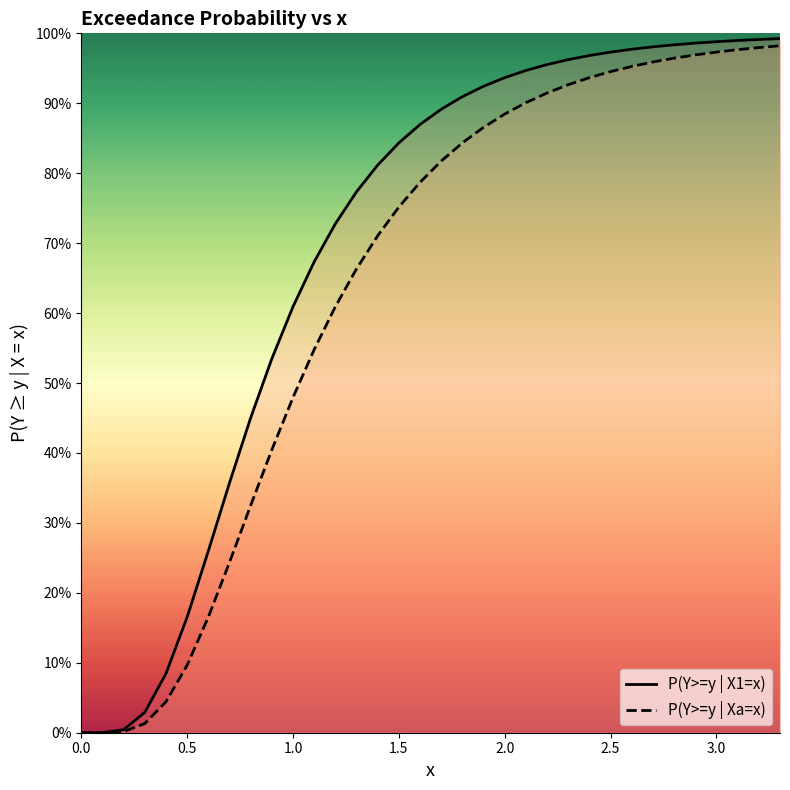

True or false: P(Y>=y | Xa=x) and P(Y>=y | X1=x) cross at least once.

False